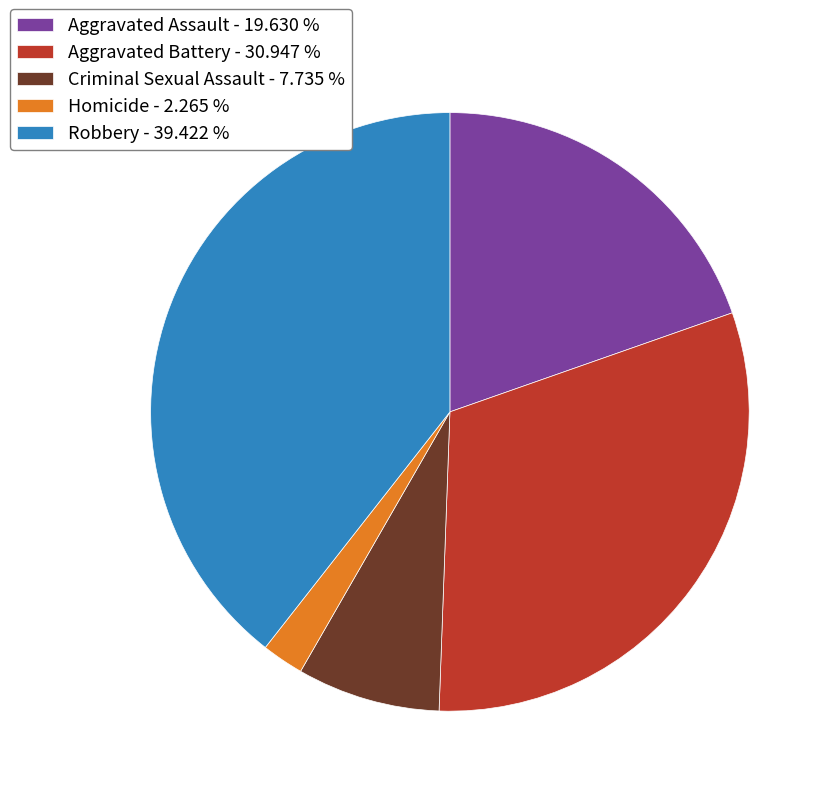

Is there a majority slice in this chart?

No